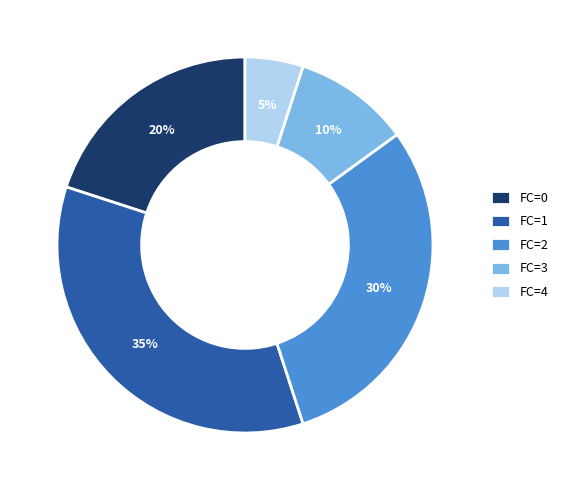

What percentage is the FC=1 slice, to the nearest percent?

35%